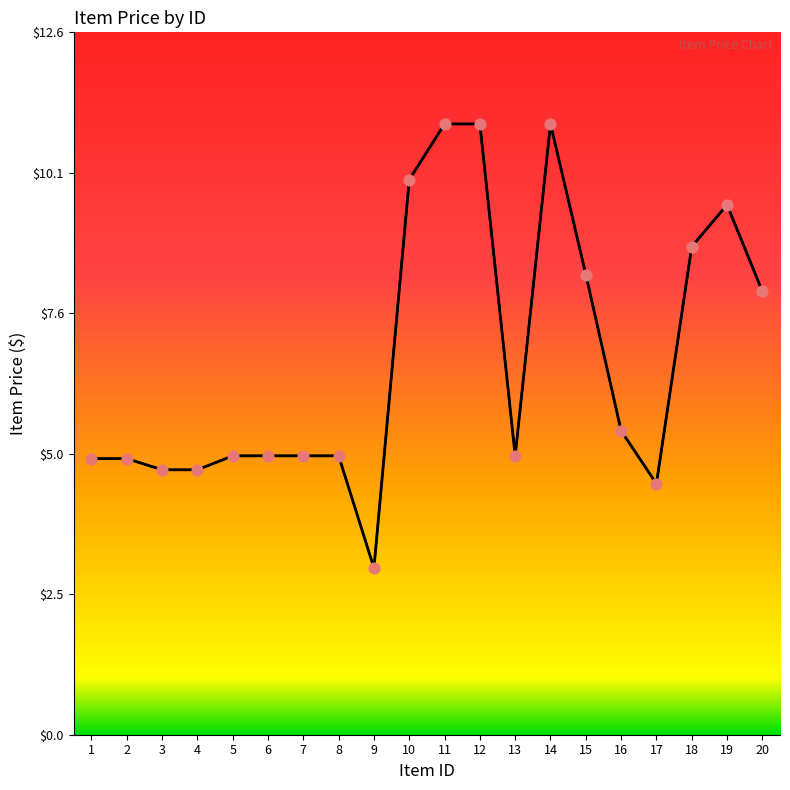

Between 16 and 3, which is larger?

16